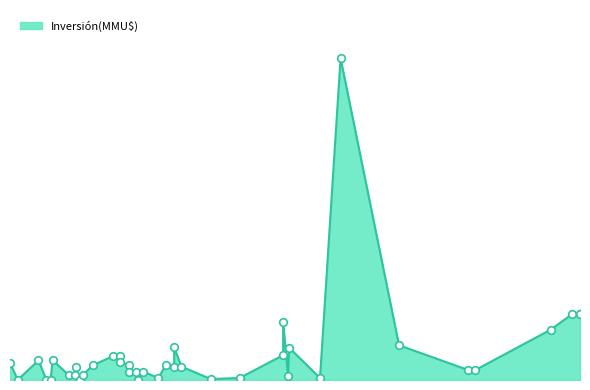

Between 30/11/2017 and 24/08/2017, which is larger?

30/11/2017